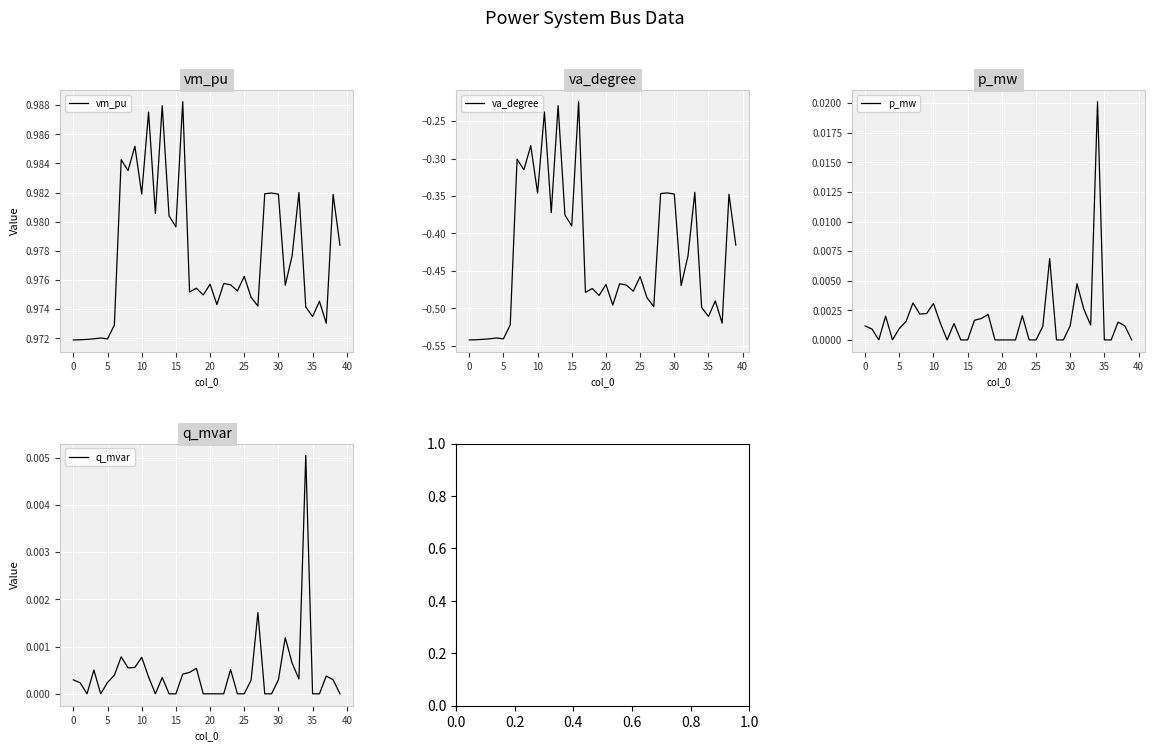

Count the number of categories in the chart.

40